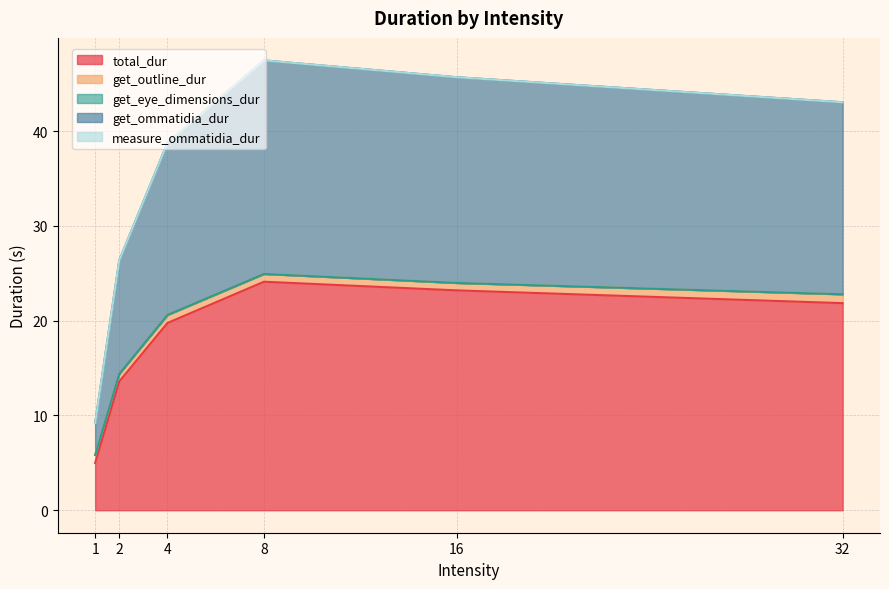

What is the label of the 4th point from the right?

4.0